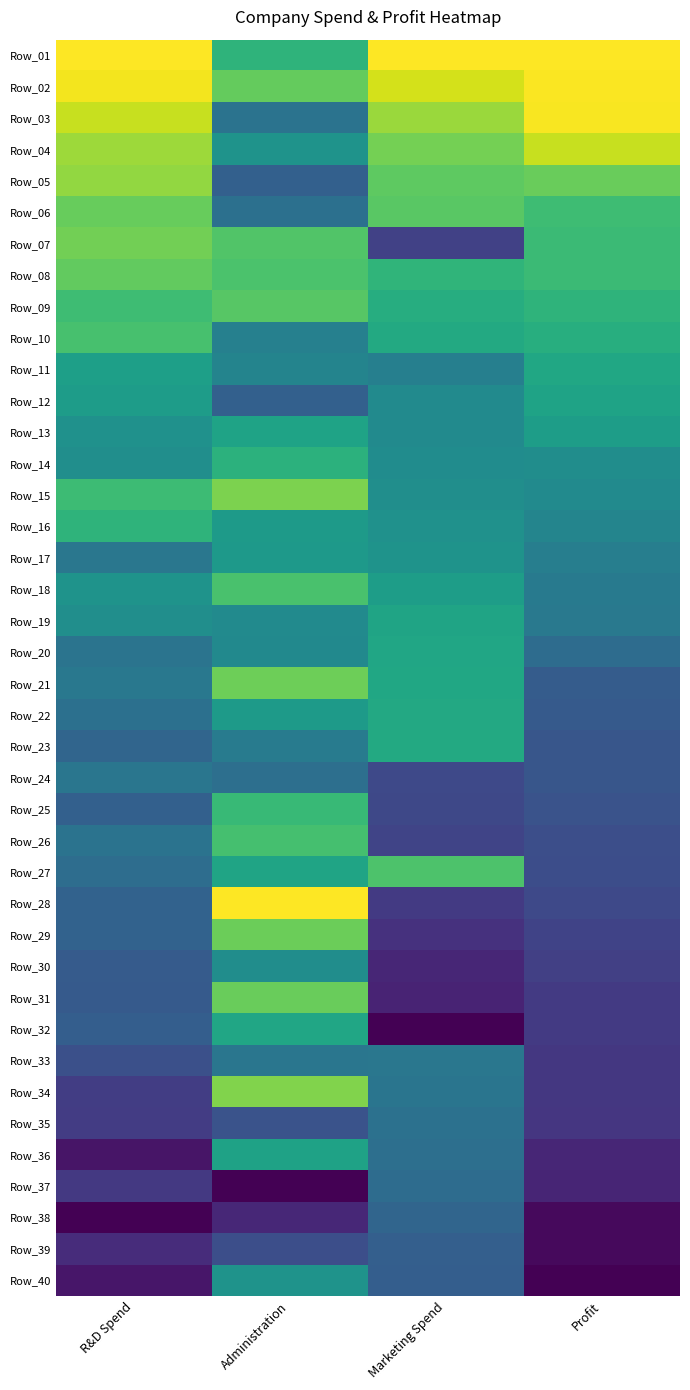

Reading left to right, transcribe all the data shown in this chart.

Row_01: R&D Spend=1.0	Administration=0.7	Marketing Spend=1.0	Profit=1.0
Row_02: R&D Spend=1.0	Administration=0.8	Marketing Spend=0.9	Profit=1.0
Row_03: R&D Spend=0.9	Administration=0.4	Marketing Spend=0.9	Profit=1.0
Row_04: R&D Spend=0.9	Administration=0.5	Marketing Spend=0.8	Profit=0.9
Row_05: R&D Spend=0.8	Administration=0.3	Marketing Spend=0.8	Profit=0.8
Row_06: R&D Spend=0.8	Administration=0.4	Marketing Spend=0.7	Profit=0.7
Row_07: R&D Spend=0.8	Administration=0.7	Marketing Spend=0.2	Profit=0.7
Row_08: R&D Spend=0.8	Administration=0.7	Marketing Spend=0.7	Profit=0.7
Row_09: R&D Spend=0.7	Administration=0.7	Marketing Spend=0.6	Profit=0.6
Row_10: R&D Spend=0.7	Administration=0.4	Marketing Spend=0.6	Profit=0.6
Row_11: R&D Spend=0.6	Administration=0.5	Marketing Spend=0.4	Profit=0.6
Row_12: R&D Spend=0.6	Administration=0.3	Marketing Spend=0.5	Profit=0.6
Row_13: R&D Spend=0.5	Administration=0.6	Marketing Spend=0.5	Profit=0.6
Row_14: R&D Spend=0.5	Administration=0.6	Marketing Spend=0.5	Profit=0.5
Row_15: R&D Spend=0.7	Administration=0.8	Marketing Spend=0.5	Profit=0.5
Row_16: R&D Spend=0.6	Administration=0.5	Marketing Spend=0.5	Profit=0.5
Row_17: R&D Spend=0.4	Administration=0.5	Marketing Spend=0.5	Profit=0.4
Row_18: R&D Spend=0.5	Administration=0.7	Marketing Spend=0.6	Profit=0.4
Row_19: R&D Spend=0.5	Administration=0.5	Marketing Spend=0.6	Profit=0.4
Row_20: R&D Spend=0.4	Administration=0.5	Marketing Spend=0.6	Profit=0.4
Row_21: R&D Spend=0.4	Administration=0.8	Marketing Spend=0.6	Profit=0.3
Row_22: R&D Spend=0.4	Administration=0.5	Marketing Spend=0.6	Profit=0.3
Row_23: R&D Spend=0.3	Administration=0.4	Marketing Spend=0.6	Profit=0.3
Row_24: R&D Spend=0.4	Administration=0.4	Marketing Spend=0.2	Profit=0.3
Row_25: R&D Spend=0.3	Administration=0.7	Marketing Spend=0.2	Profit=0.3
Row_26: R&D Spend=0.4	Administration=0.7	Marketing Spend=0.2	Profit=0.2
Row_27: R&D Spend=0.4	Administration=0.6	Marketing Spend=0.7	Profit=0.2
Row_28: R&D Spend=0.3	Administration=1.0	Marketing Spend=0.2	Profit=0.2
Row_29: R&D Spend=0.3	Administration=0.8	Marketing Spend=0.1	Profit=0.2
Row_30: R&D Spend=0.3	Administration=0.5	Marketing Spend=0.1	Profit=0.2
Row_31: R&D Spend=0.3	Administration=0.8	Marketing Spend=0.1	Profit=0.2
Row_32: R&D Spend=0.3	Administration=0.6	Marketing Spend=0.0	Profit=0.2
Row_33: R&D Spend=0.2	Administration=0.4	Marketing Spend=0.4	Profit=0.2
Row_34: R&D Spend=0.2	Administration=0.8	Marketing Spend=0.4	Profit=0.2
Row_35: R&D Spend=0.2	Administration=0.3	Marketing Spend=0.4	Profit=0.2
Row_36: R&D Spend=0.1	Administration=0.6	Marketing Spend=0.4	Profit=0.1
Row_37: R&D Spend=0.2	Administration=0.0	Marketing Spend=0.4	Profit=0.1
Row_38: R&D Spend=0.0	Administration=0.1	Marketing Spend=0.3	Profit=0.0
Row_39: R&D Spend=0.1	Administration=0.2	Marketing Spend=0.3	Profit=0.0
Row_40: R&D Spend=0.1	Administration=0.5	Marketing Spend=0.3	Profit=0.0